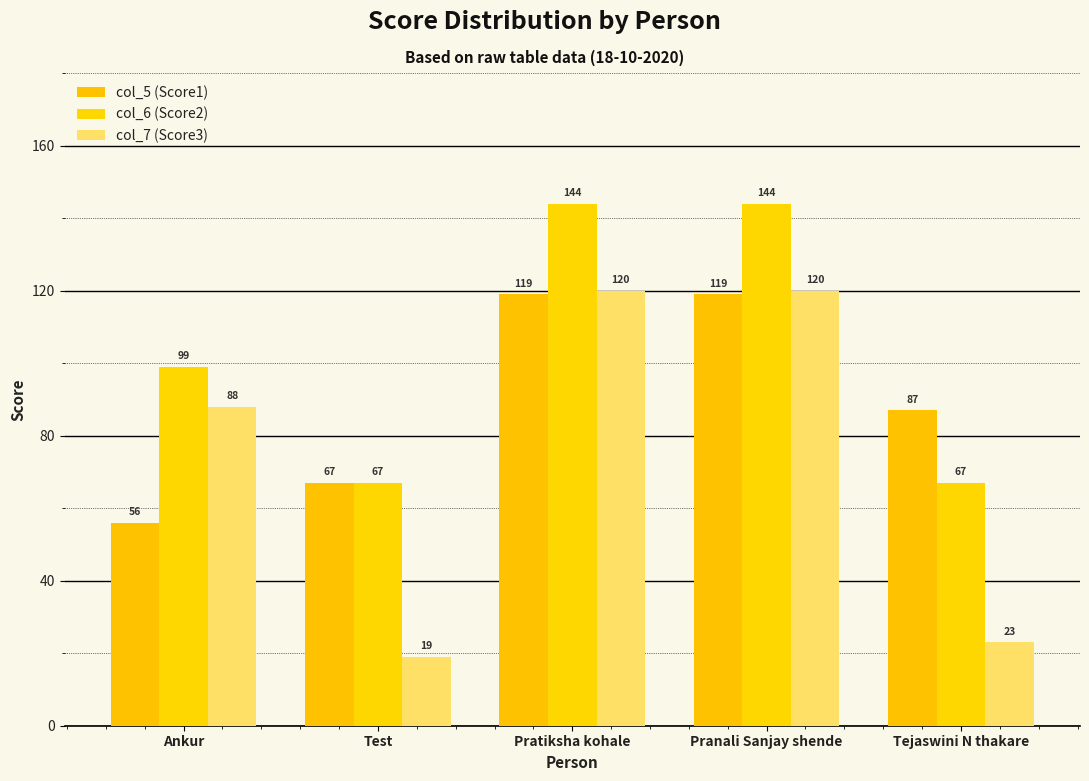

Is the value of col_5 (Score1) at Ankur greater than the value of col_6 (Score2) at Pratiksha kohale?

No